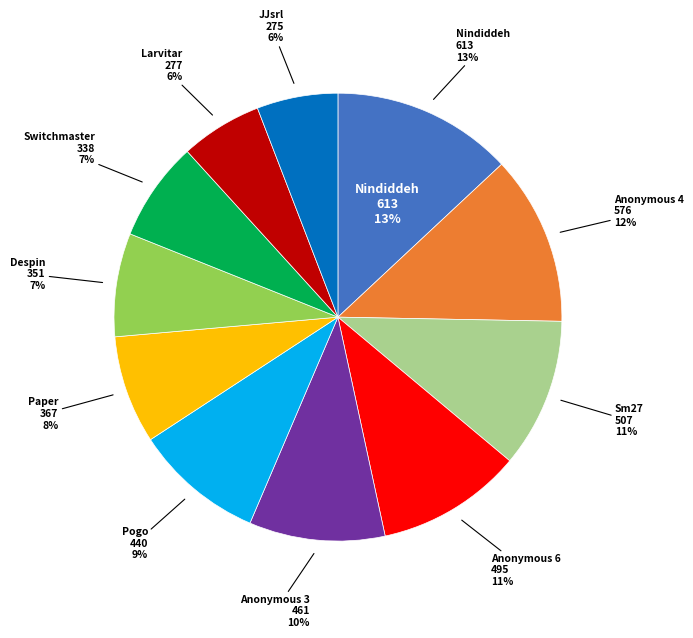

The JJsrl slice represents 1% of the pie. True or false?

False